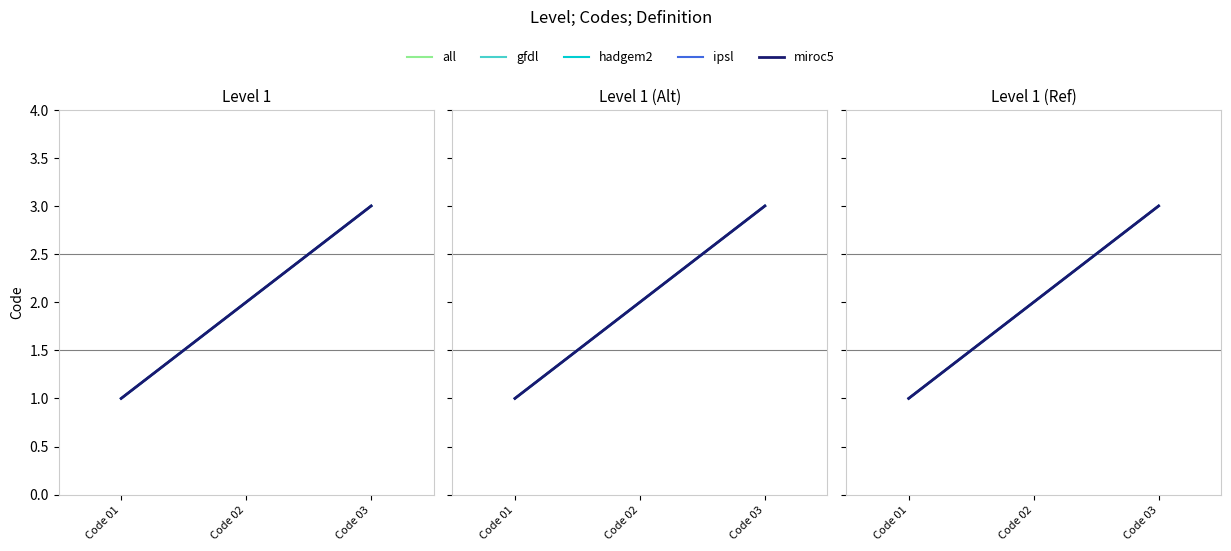

Does the chart display data point markers on the line(s)?

No